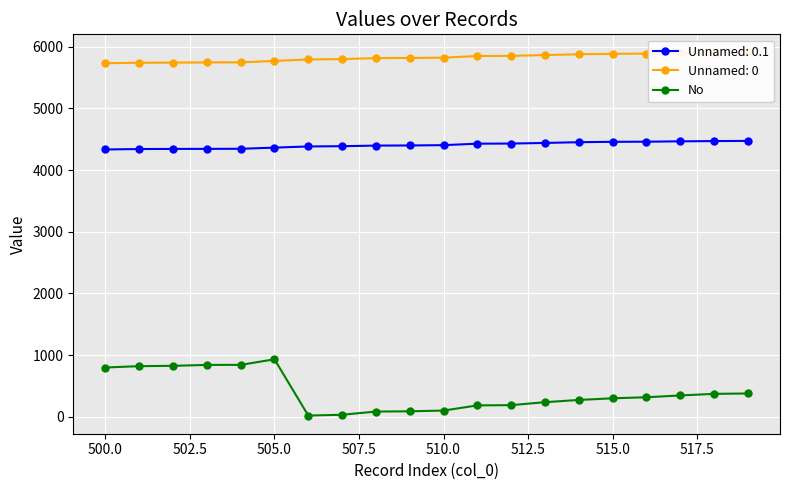

True or false: No and Unnamed: 0.1 cross at least once.

False